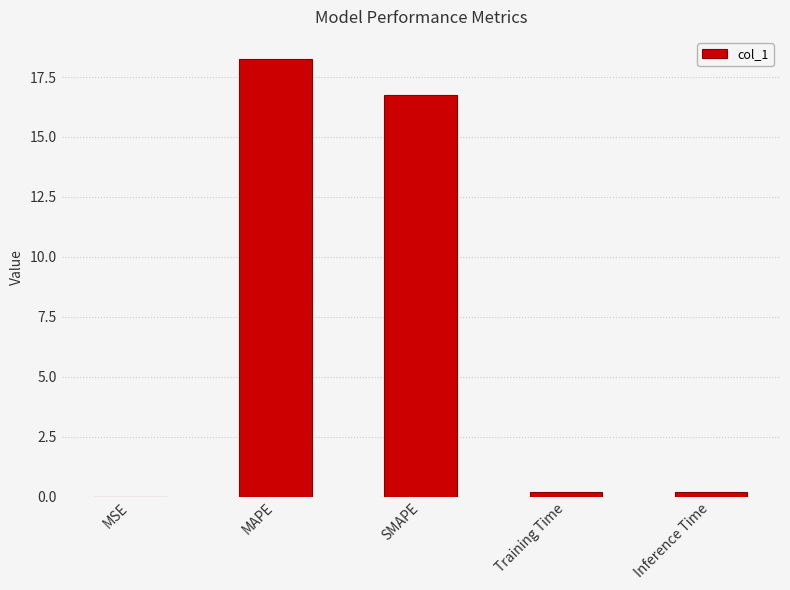

Count the number of categories in the chart.

5